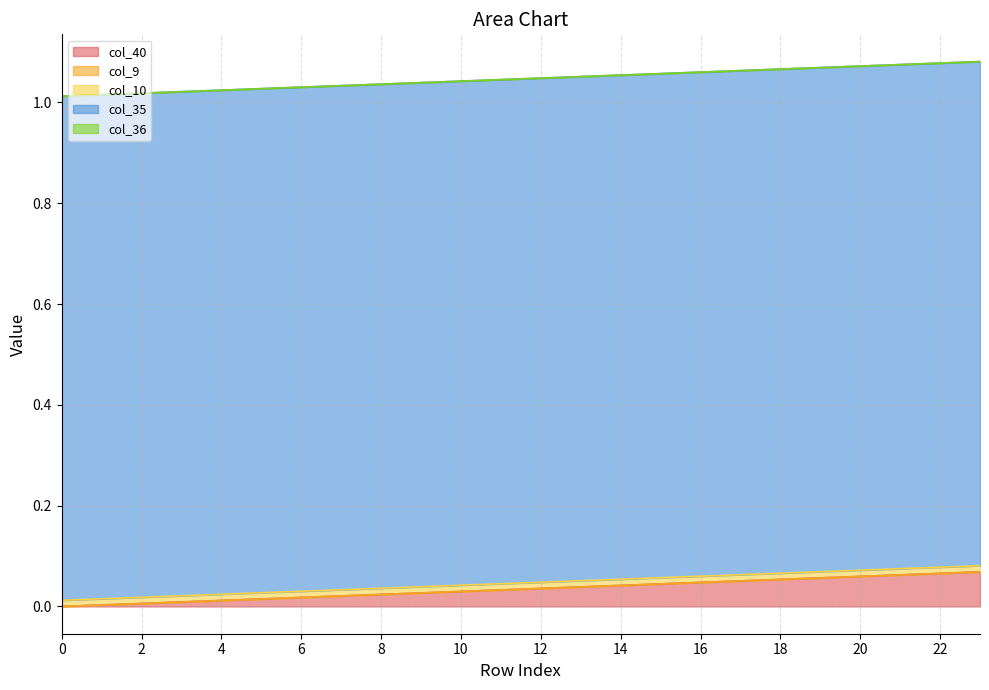

Reading left to right, list all the values displayed in this chart.

col_40: 0=0.0	1=0.0	2=0.0	3=0.0	4=0.0	5=0.0	6=0.0	7=0.0	8=0.0	9=0.0	10=0.0	11=0.0	12=0.0	13=0.0	14=0.0	15=0.0	16=0.0	17=0.1	18=0.1	19=0.1	20=0.1	21=0.1	22=0.1	23=0.1
col_9: 0=0.0	1=0.0	2=0.0	3=0.0	4=0.0	5=0.0	6=0.0	7=0.0	8=0.0	9=0.0	10=0.0	11=0.0	12=0.0	13=0.0	14=0.0	15=0.0	16=0.0	17=0.0	18=0.0	19=0.0	20=0.0	21=0.0	22=0.0	23=0.0
col_10: 0=0.0	1=0.0	2=0.0	3=0.0	4=0.0	5=0.0	6=0.0	7=0.0	8=0.0	9=0.0	10=0.0	11=0.0	12=0.0	13=0.0	14=0.0	15=0.0	16=0.0	17=0.0	18=0.0	19=0.0	20=0.0	21=0.0	22=0.0	23=0.0
col_35: 0=1.0	1=1.0	2=1.0	3=1.0	4=1.0	5=1.0	6=1.0	7=1.0	8=1.0	9=1.0	10=1.0	11=1.0	12=1.0	13=1.0	14=1.0	15=1.0	16=1.0	17=1.0	18=1.0	19=1.0	20=1.0	21=1.0	22=1.0	23=1.0
col_36: 0=0.0	1=0.0	2=0.0	3=0.0	4=0.0	5=0.0	6=0.0	7=0.0	8=0.0	9=0.0	10=0.0	11=0.0	12=0.0	13=0.0	14=0.0	15=0.0	16=0.0	17=0.0	18=0.0	19=0.0	20=0.0	21=0.0	22=0.0	23=0.0